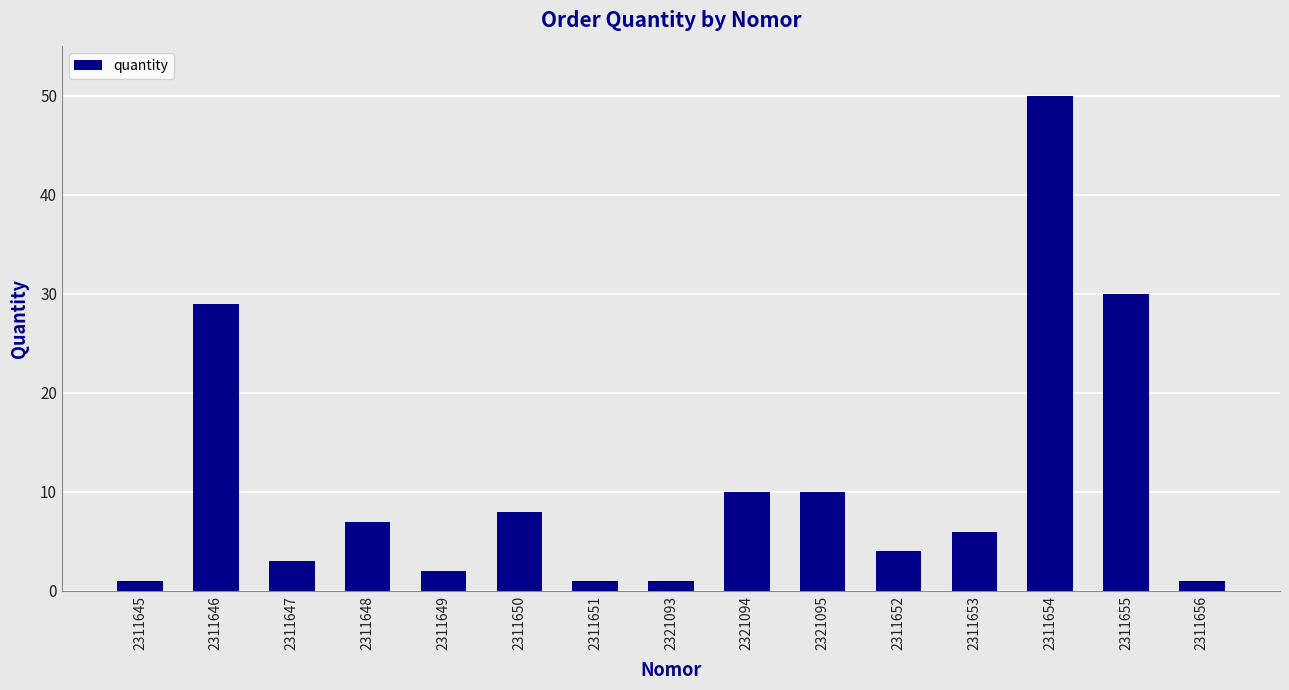

Reading left to right, list all the values displayed in this chart.

1	29	3	7	2	8	1	1	10	10	4	6	50	30	1